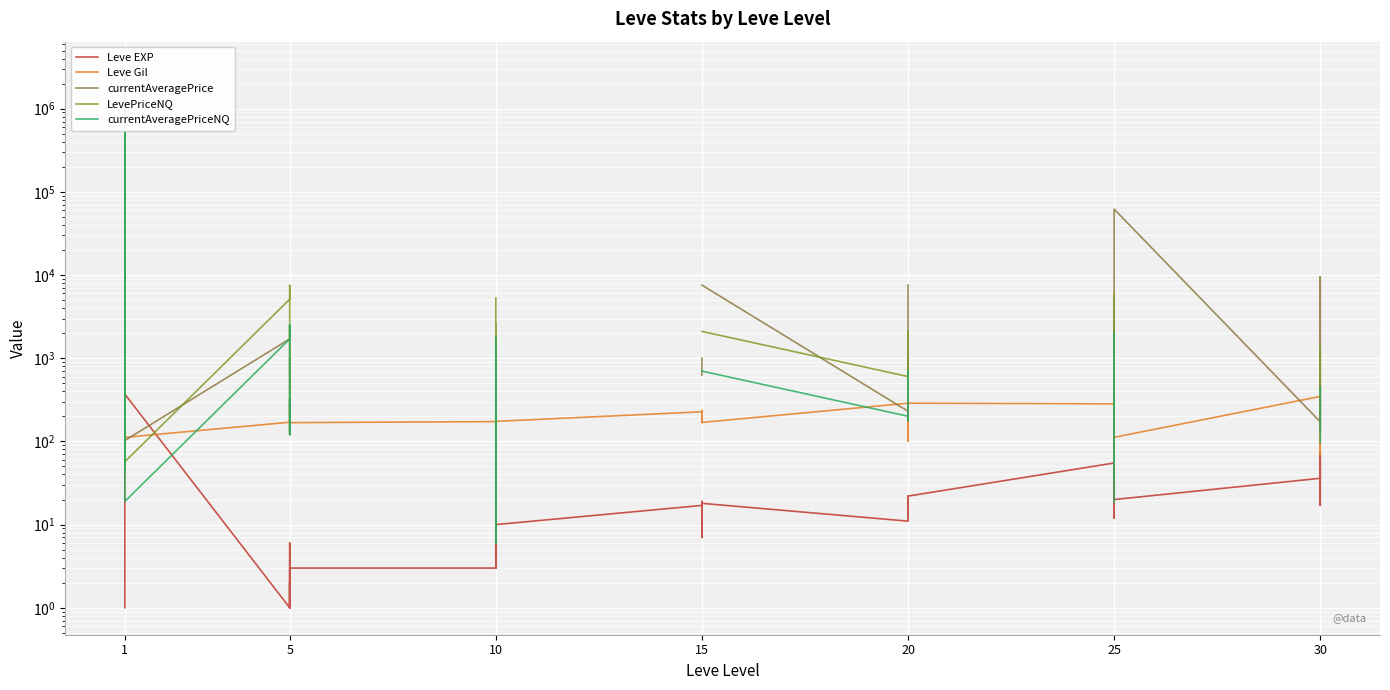

How many lines are shown in the chart?

5